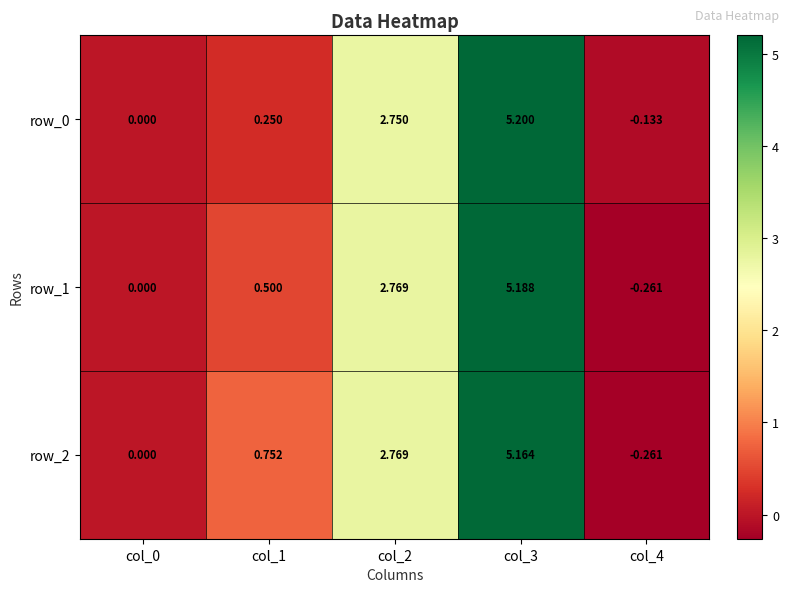

Where is row_0 nearest to the value 2?

col_2